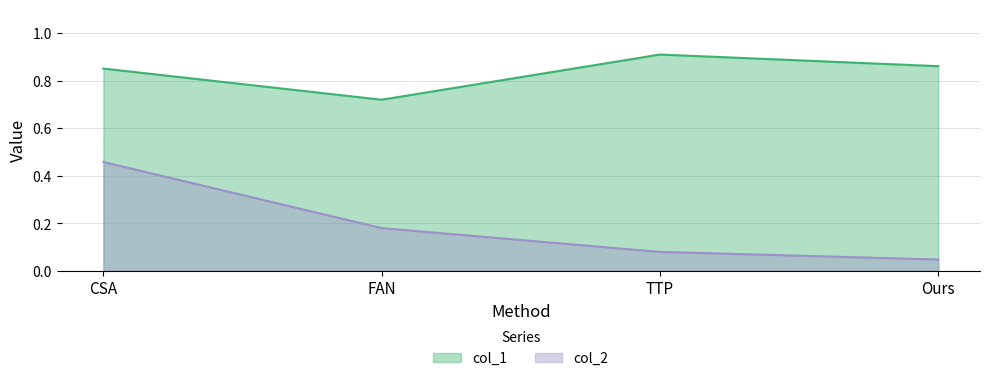

Which label corresponds to the largest value in the chart?

TTP